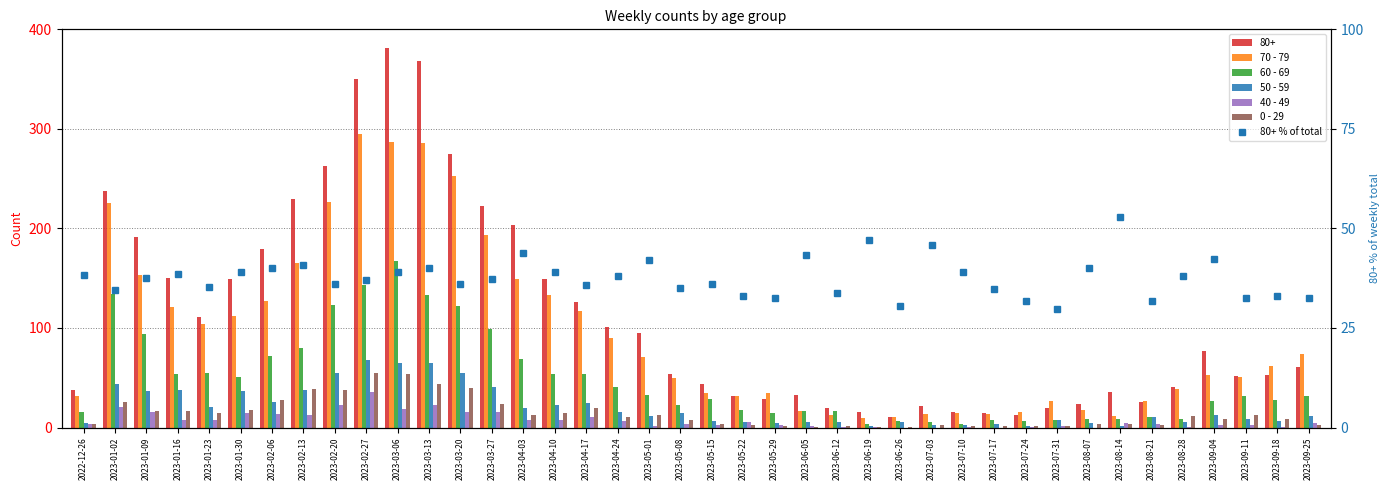

The value of 50 - 59 at 2023-04-10 is 7.1. True or false?

False